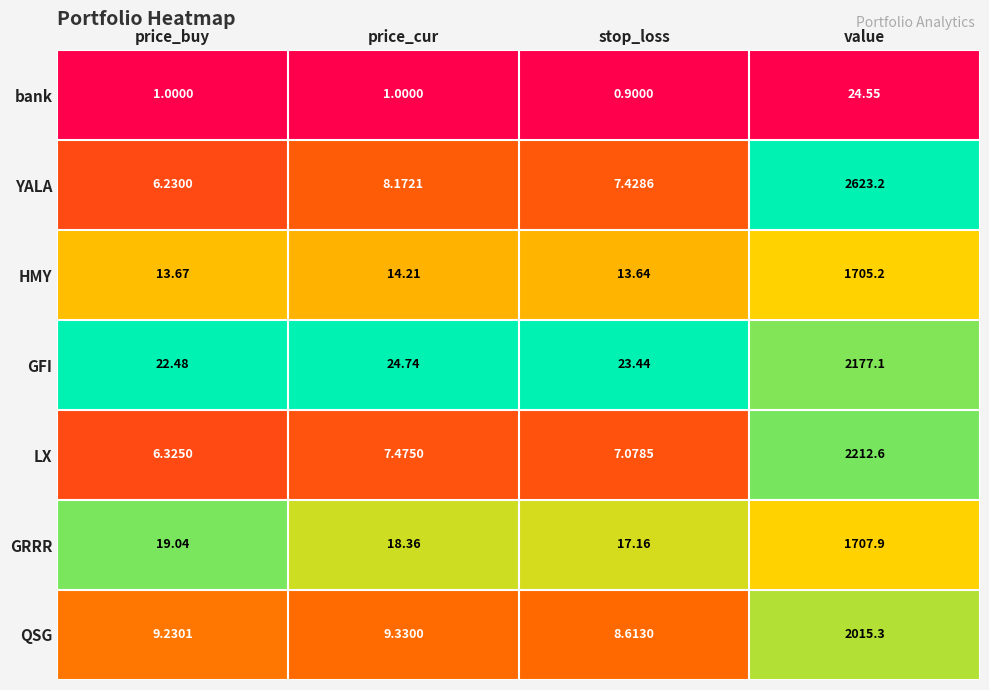

At how many categories does at least one series exceed 0?

4